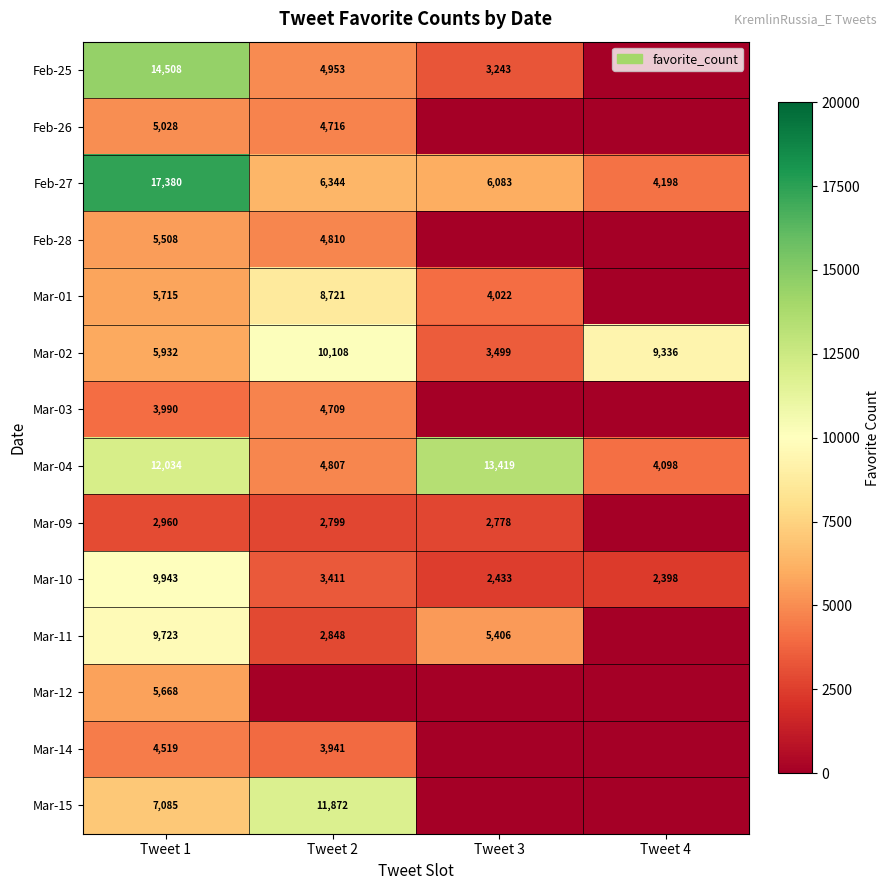

Where does the Mar-02 series first go above 9336?

Tweet 2